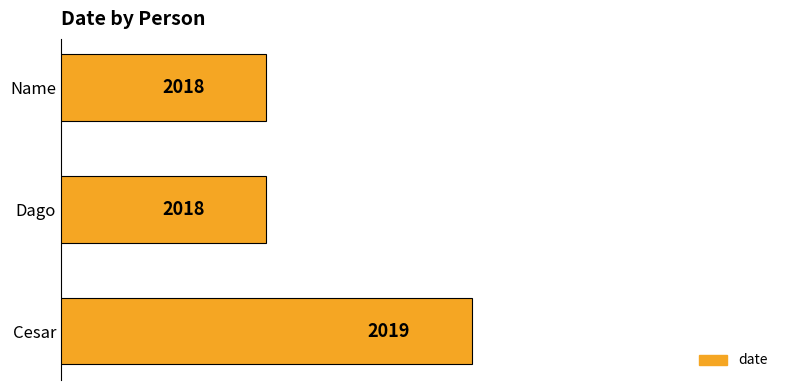

How many values are between 2018 and 2019?

3